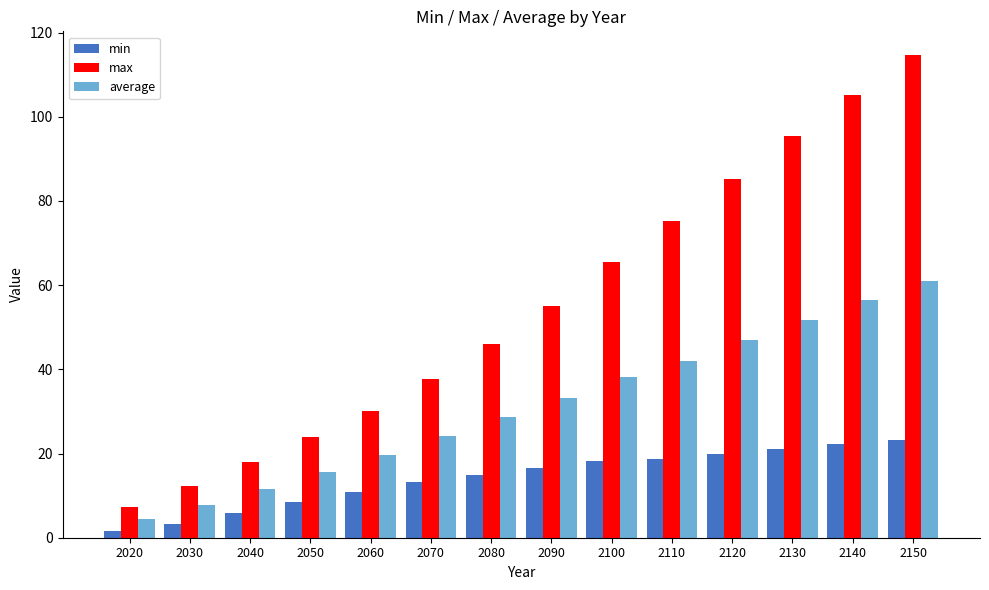

What is the value of the min bar at the 12th from the left?

21.1